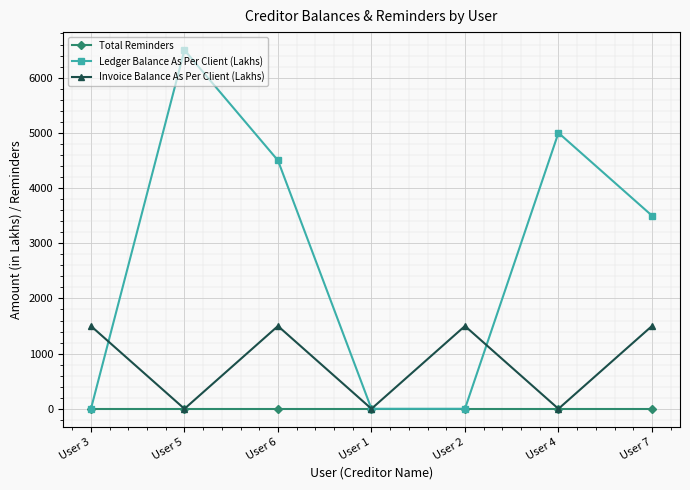

Where is Ledger Balance As Per Client (Lakhs) nearest to the value 3250?

User 7